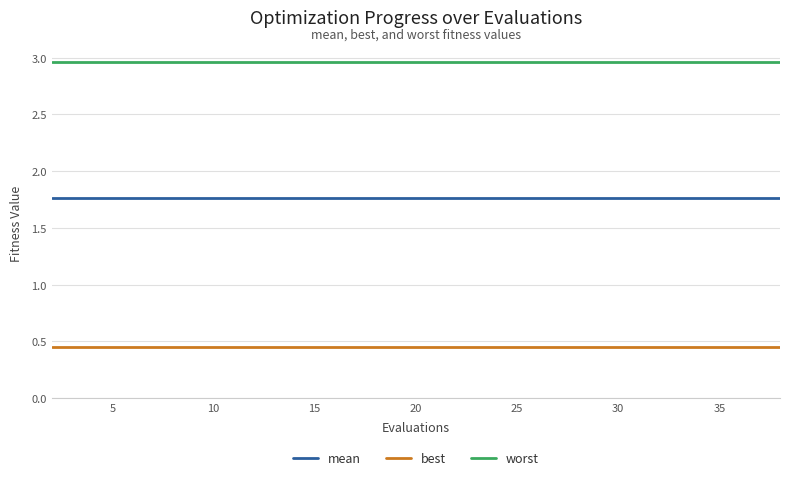

Does the chart have visible grid lines?

Yes